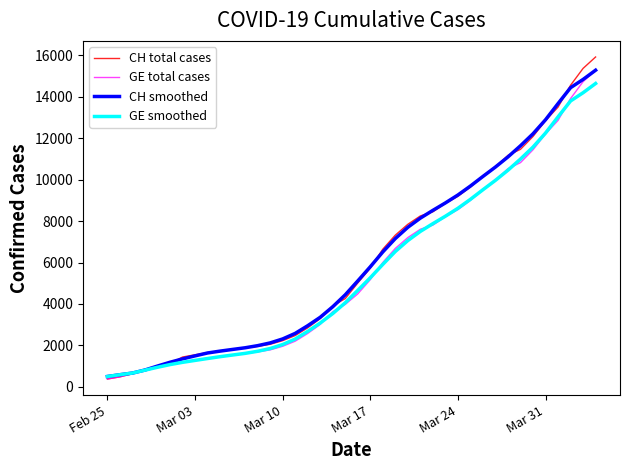

What is the minimum value for GE smoothed?

494.7